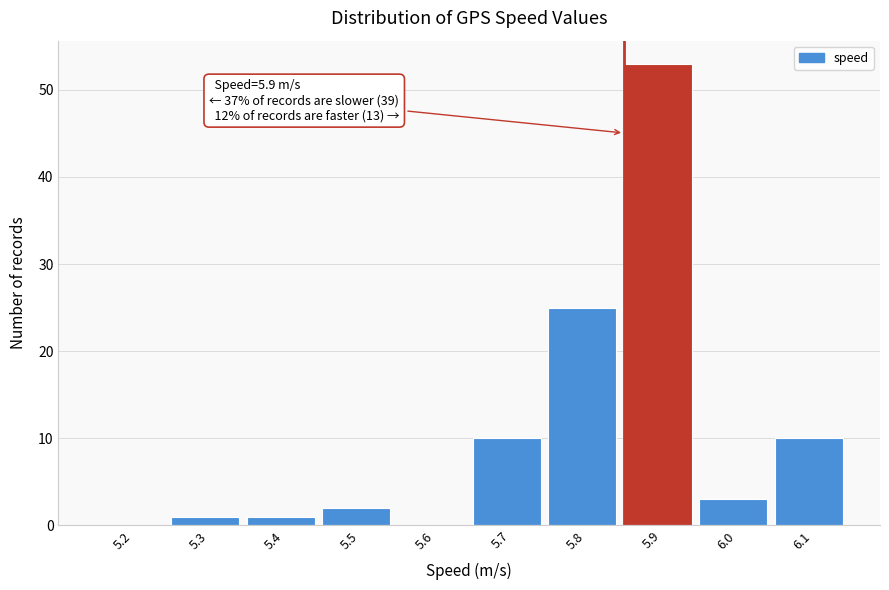

Reading left to right, list all the values displayed in this chart.

5.2=0	5.3=1	5.4=1	5.5=2	5.6=0	5.7=10	5.8=25	5.9=53	6.0=3	6.1=10